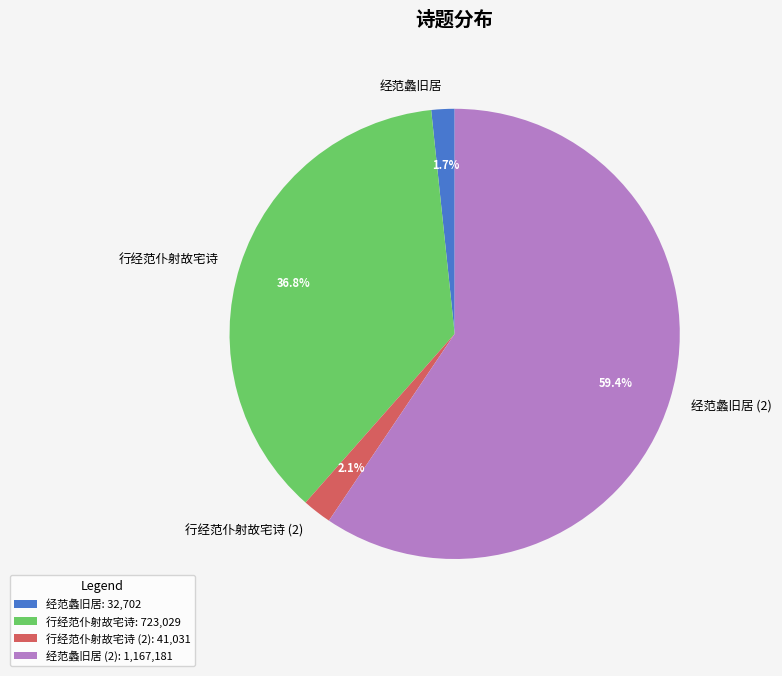

Combined, do 行经范仆射故宅诗 and 行经范仆射故宅诗 (2) account for over 50%?

No